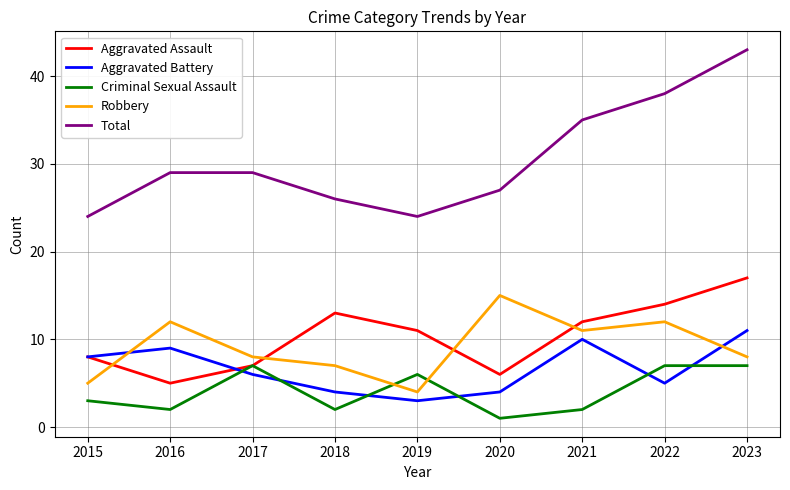

Which label corresponds to the largest value in the chart?

2023